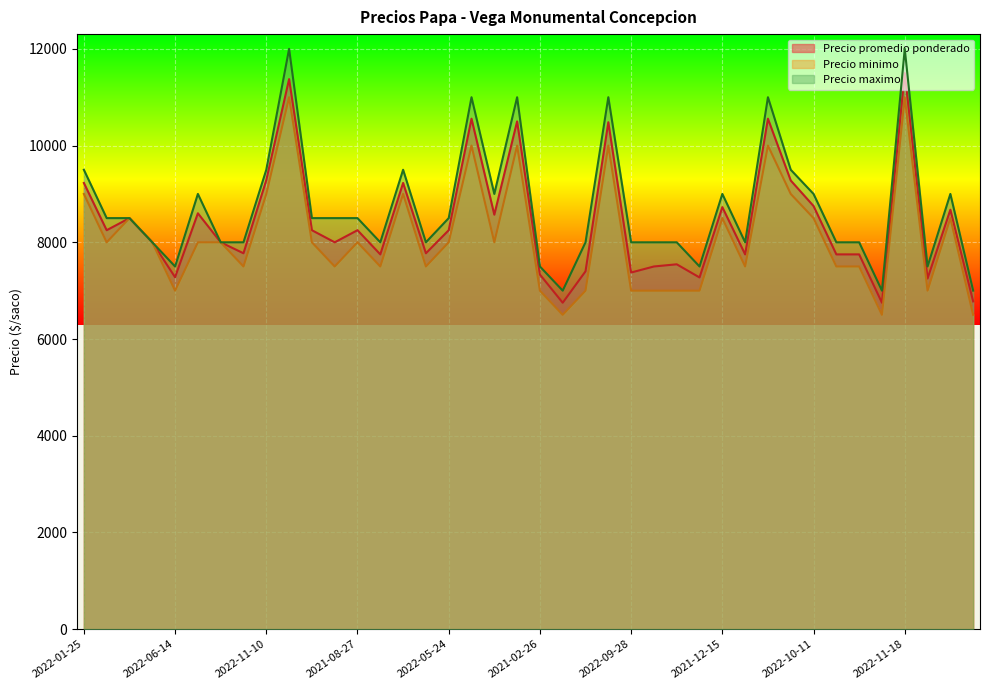

What is the label of the 23rd point from the left?

2022-01-12